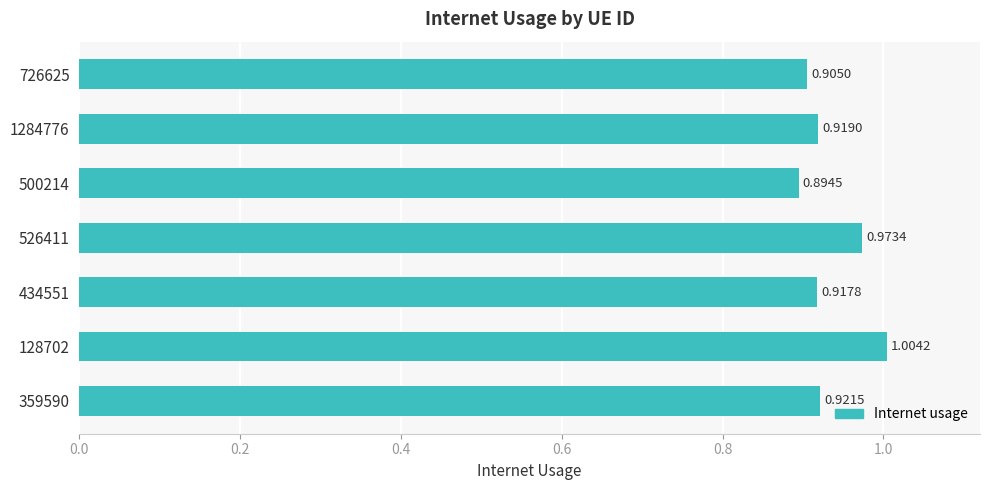

List the labels in order of value, smallest first.

500214, 726625, 434551, 1284776, 359590, 526411, 128702